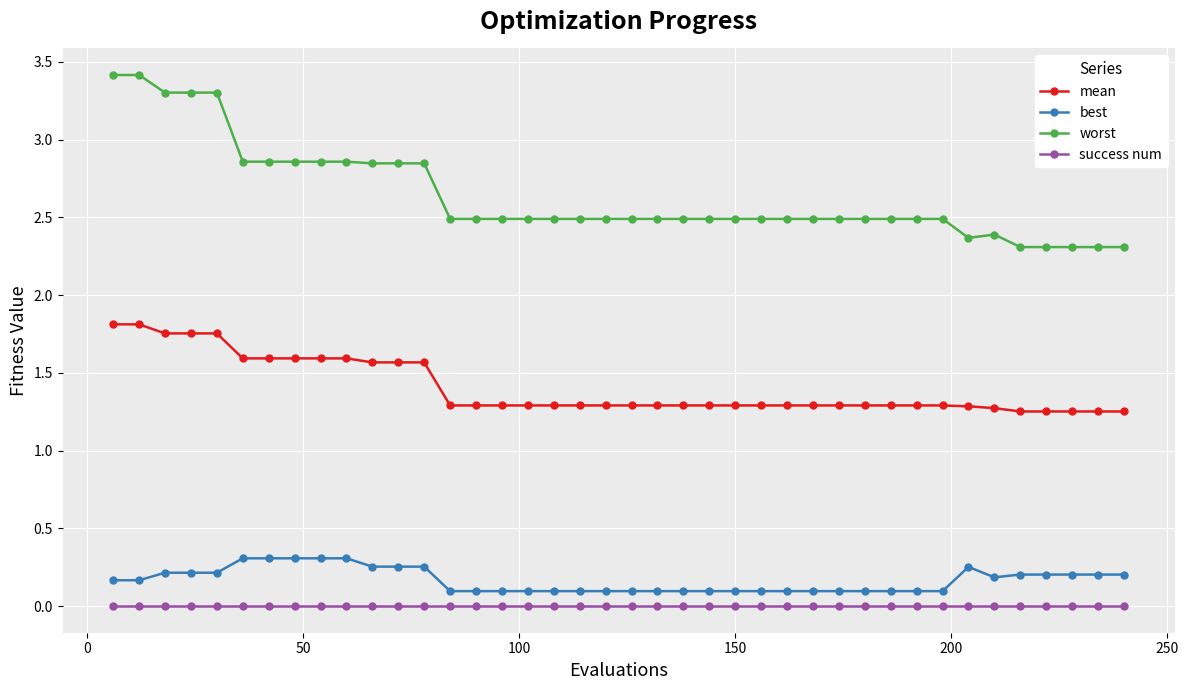

Count the worst values in the range 2 to 3.

35